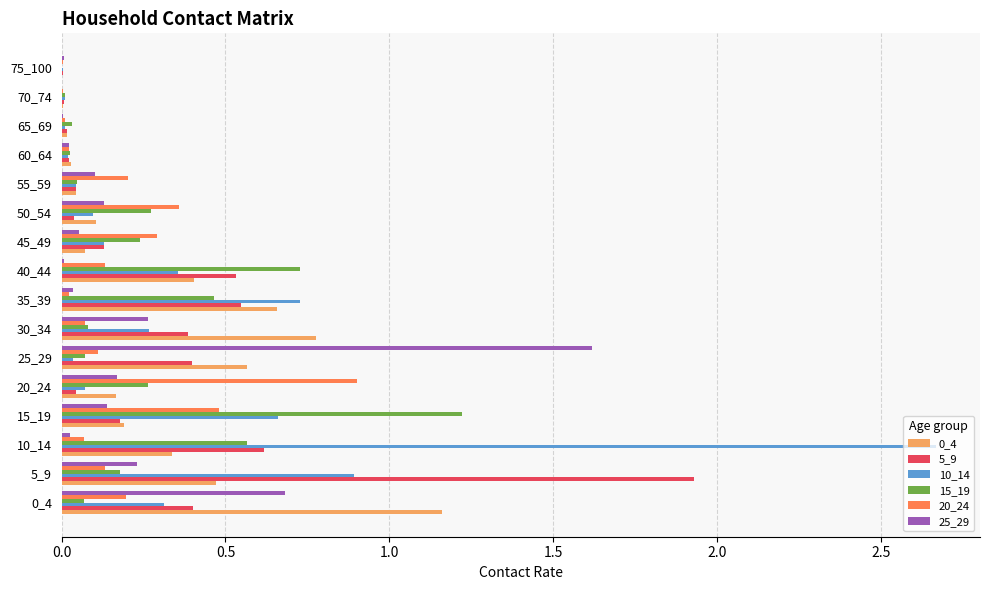

Which series has the largest total across all categories?

10_14